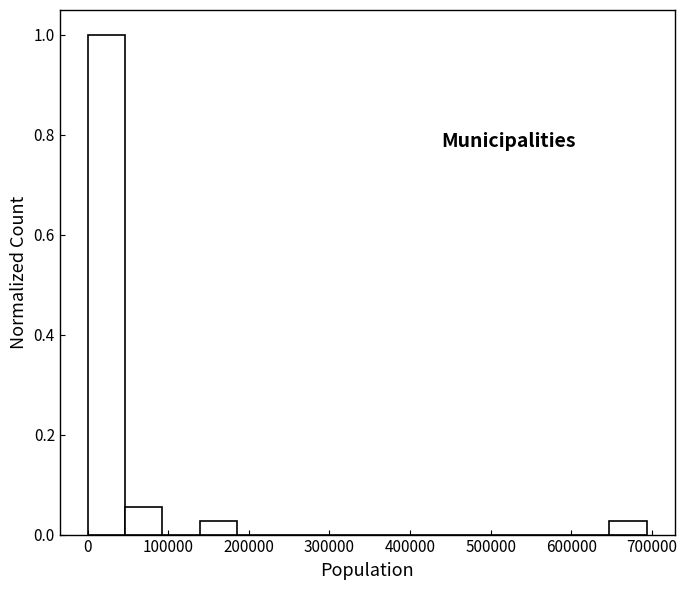

Over which range of the x-axis is the bar tallest?

0 to 50000